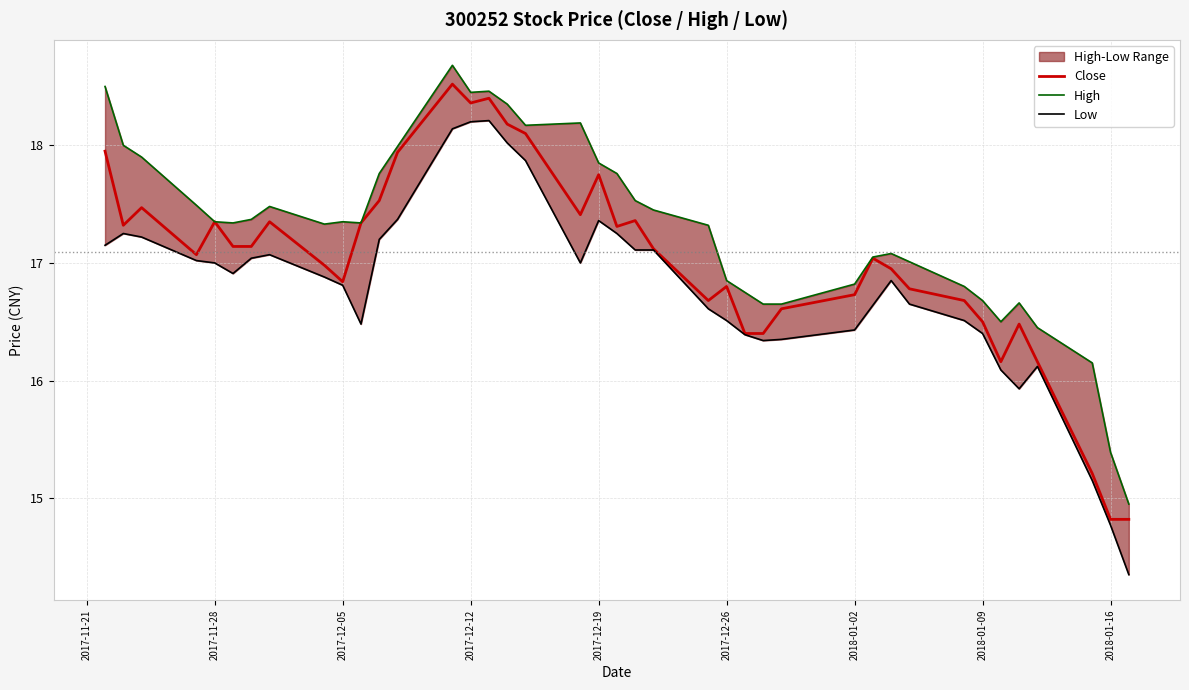

True or false: Close and Low intersect in this chart.

False